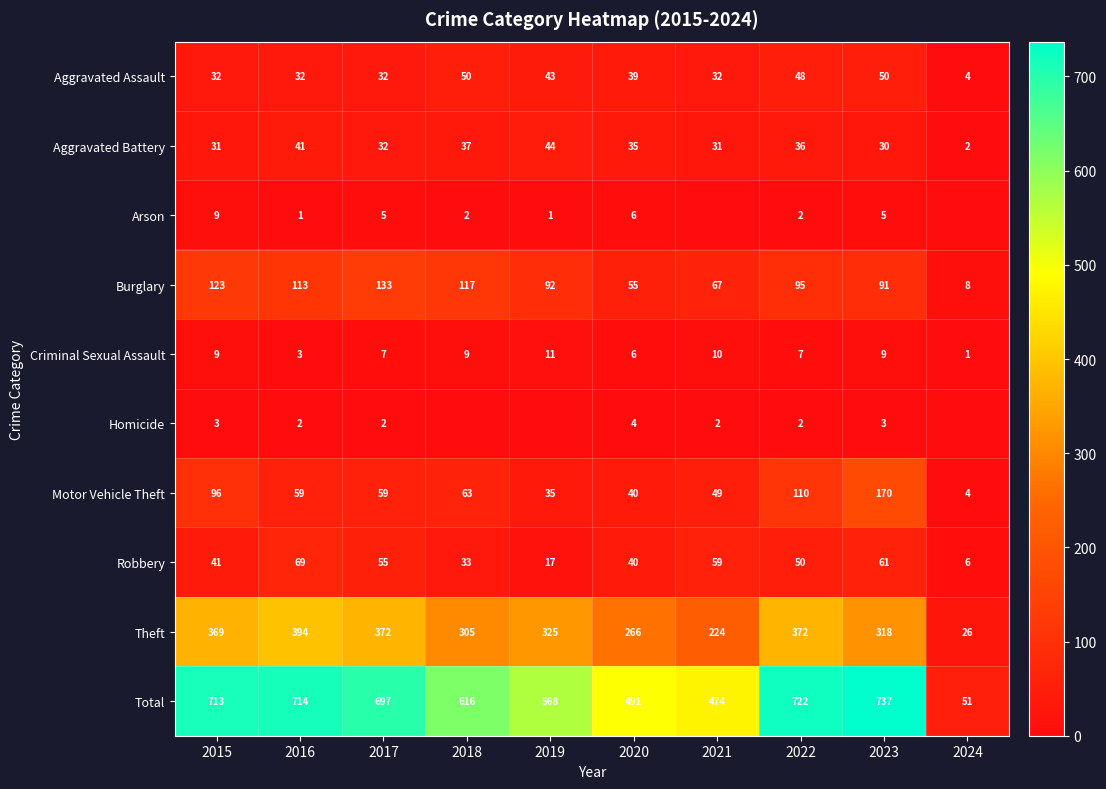

What is the average value of the Total series?

578